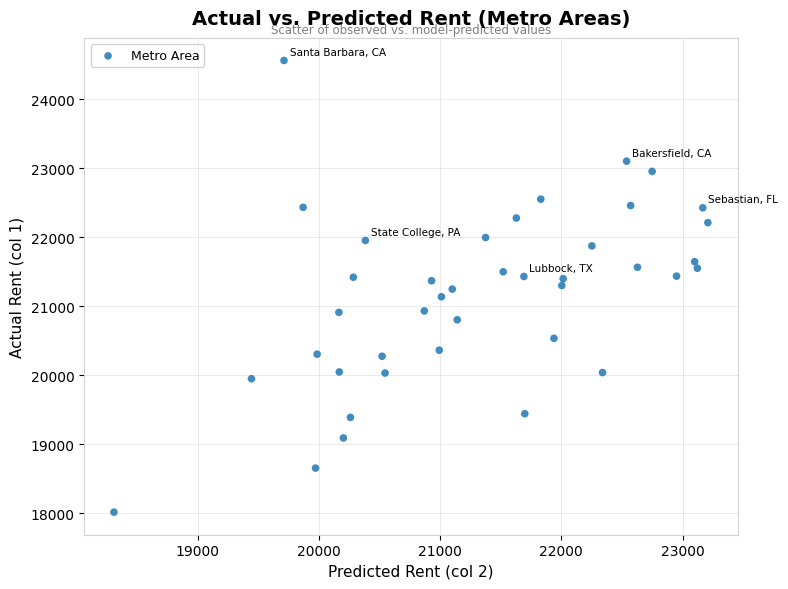

What is the range of Y values (max minus min)?

6545